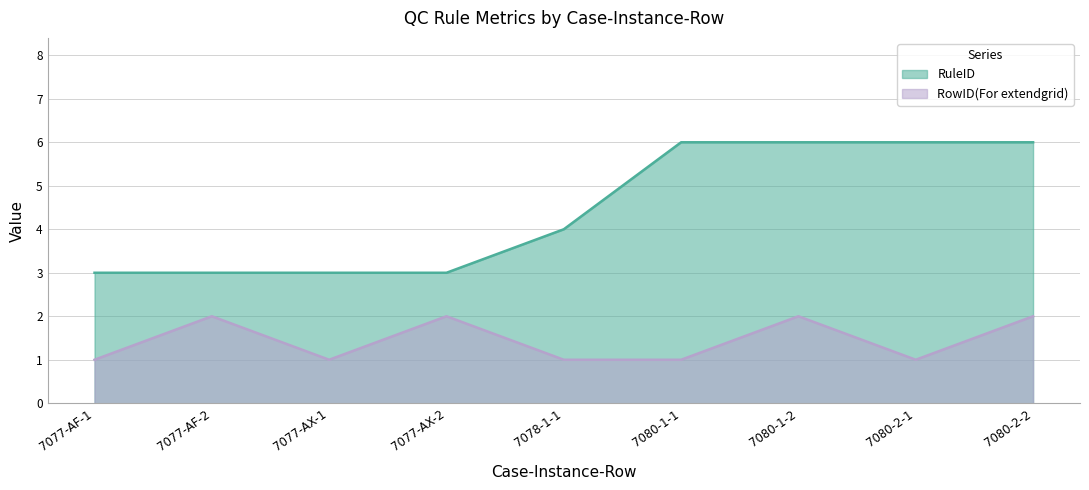

Is it true that RuleID equals 3 at 7077-AF-2?

True